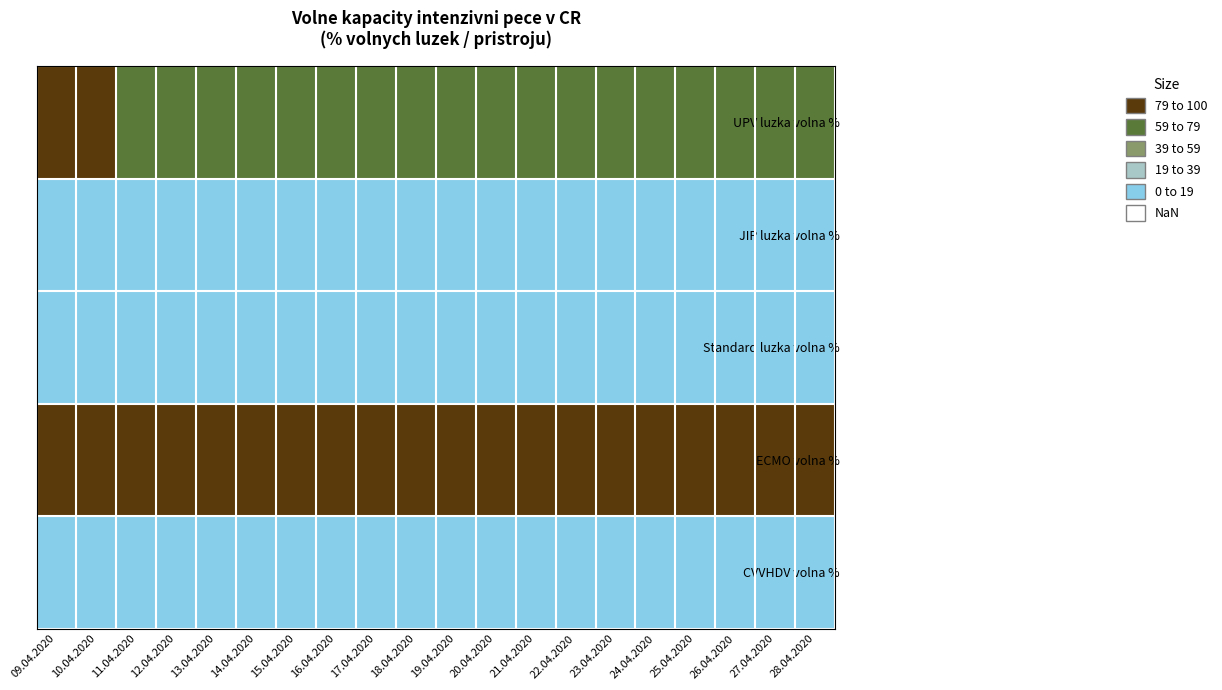

Which category has the lowest value across all series?

09.04.2020